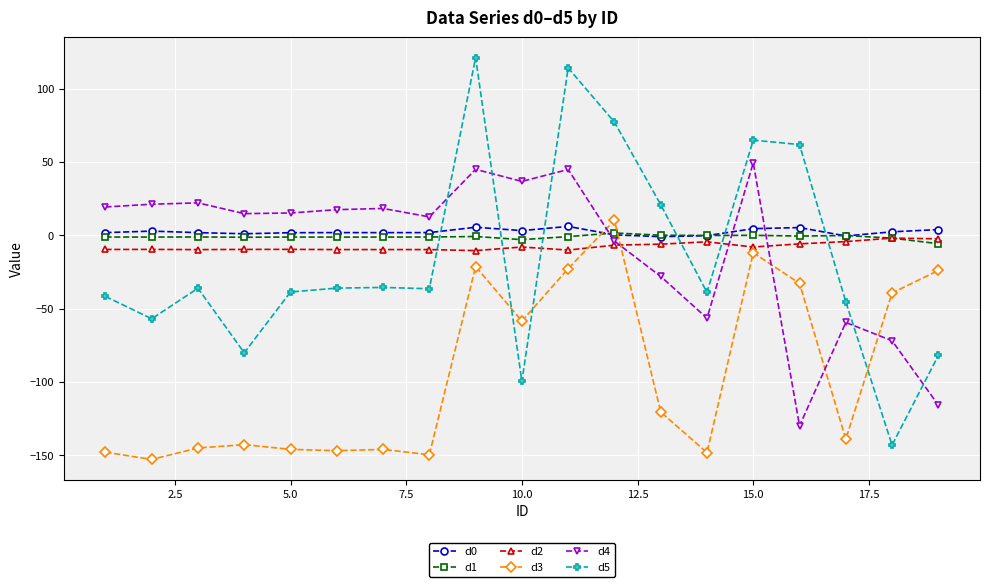

True or false: d4 and d1 cross at least once.

True